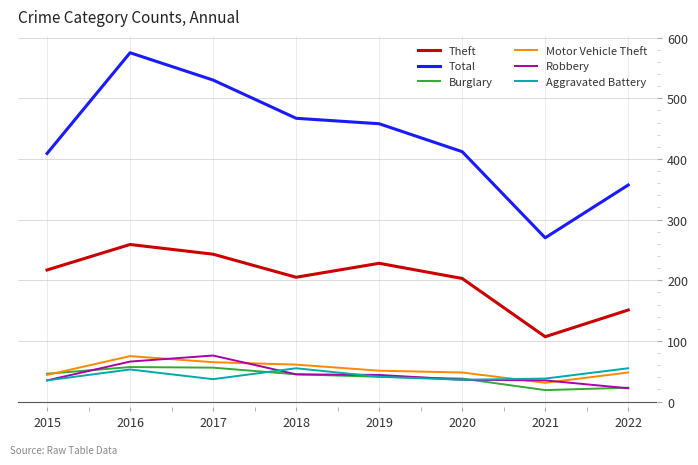

What is the smallest value displayed?

19